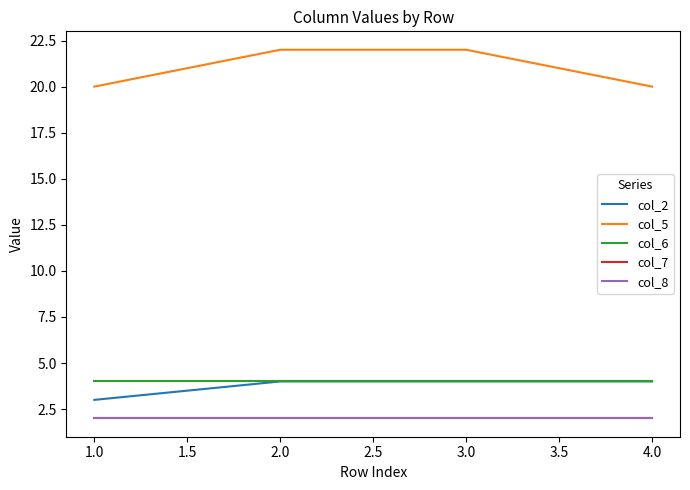

Is this an area chart (filled region under the line)?

No